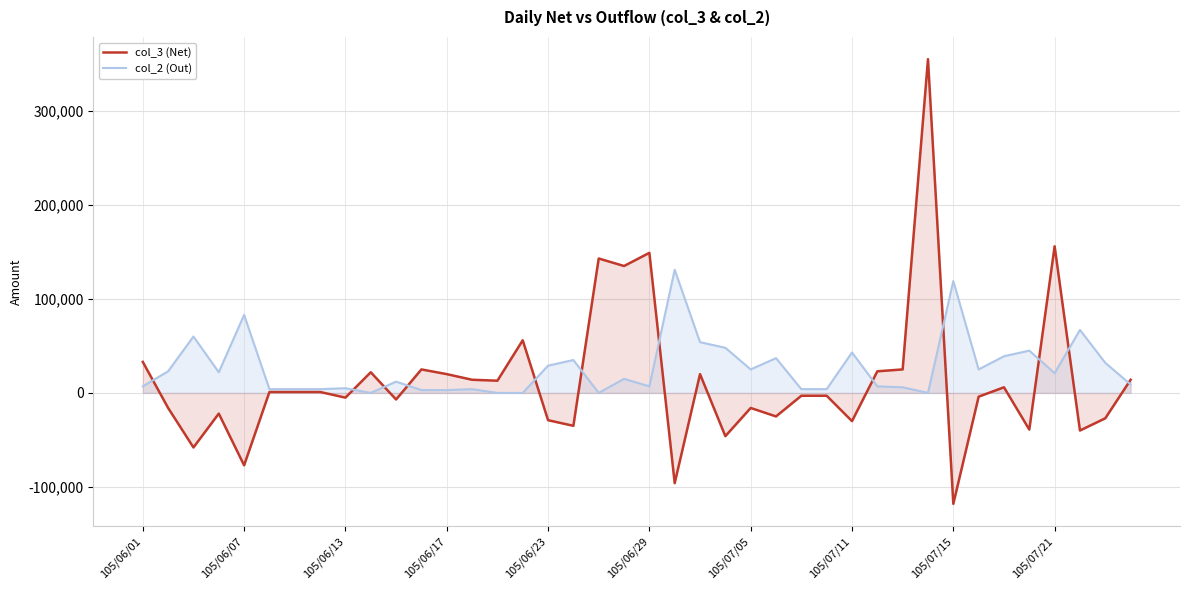

In col_2 (Out), how many points are higher than both neighbors (excluding endpoints)?

13